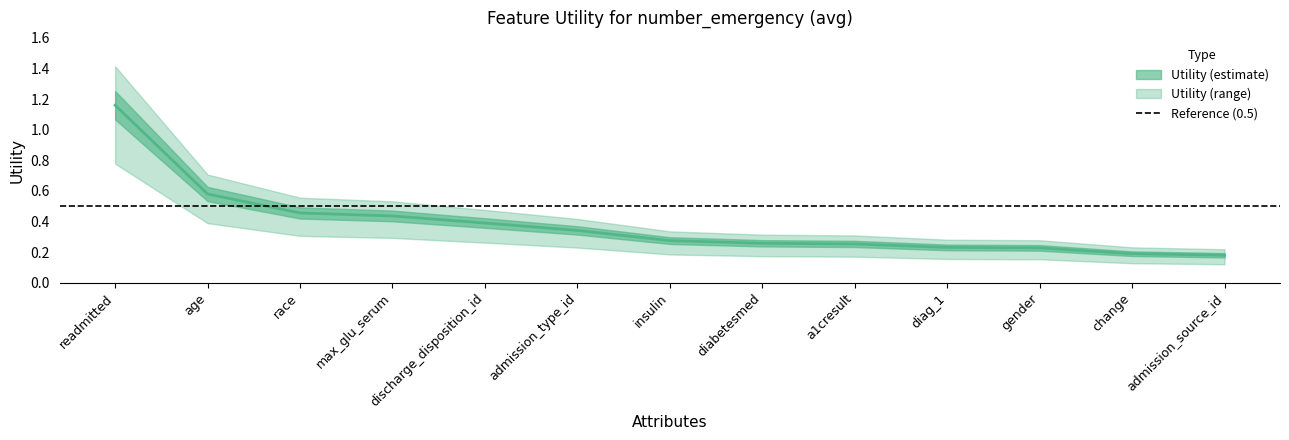

At which category does the chart reach its peak across all series?

readmitted